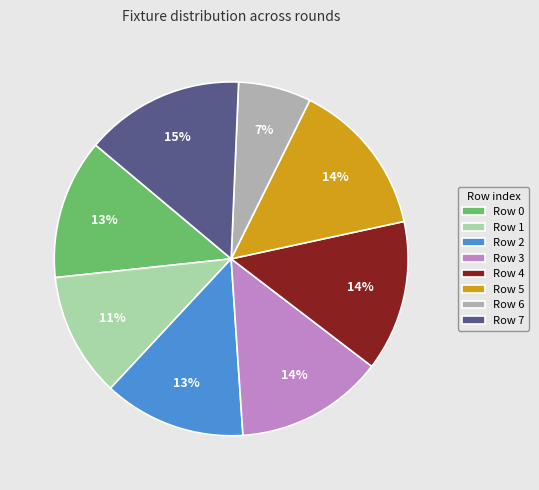

Which slice is the smallest?

Row 6